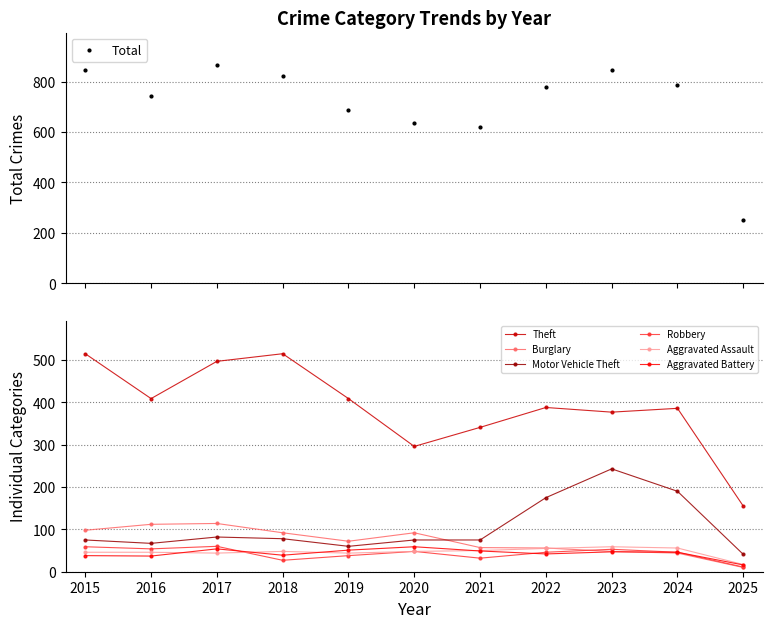

True or false: Theft and Motor Vehicle Theft intersect in this chart.

False